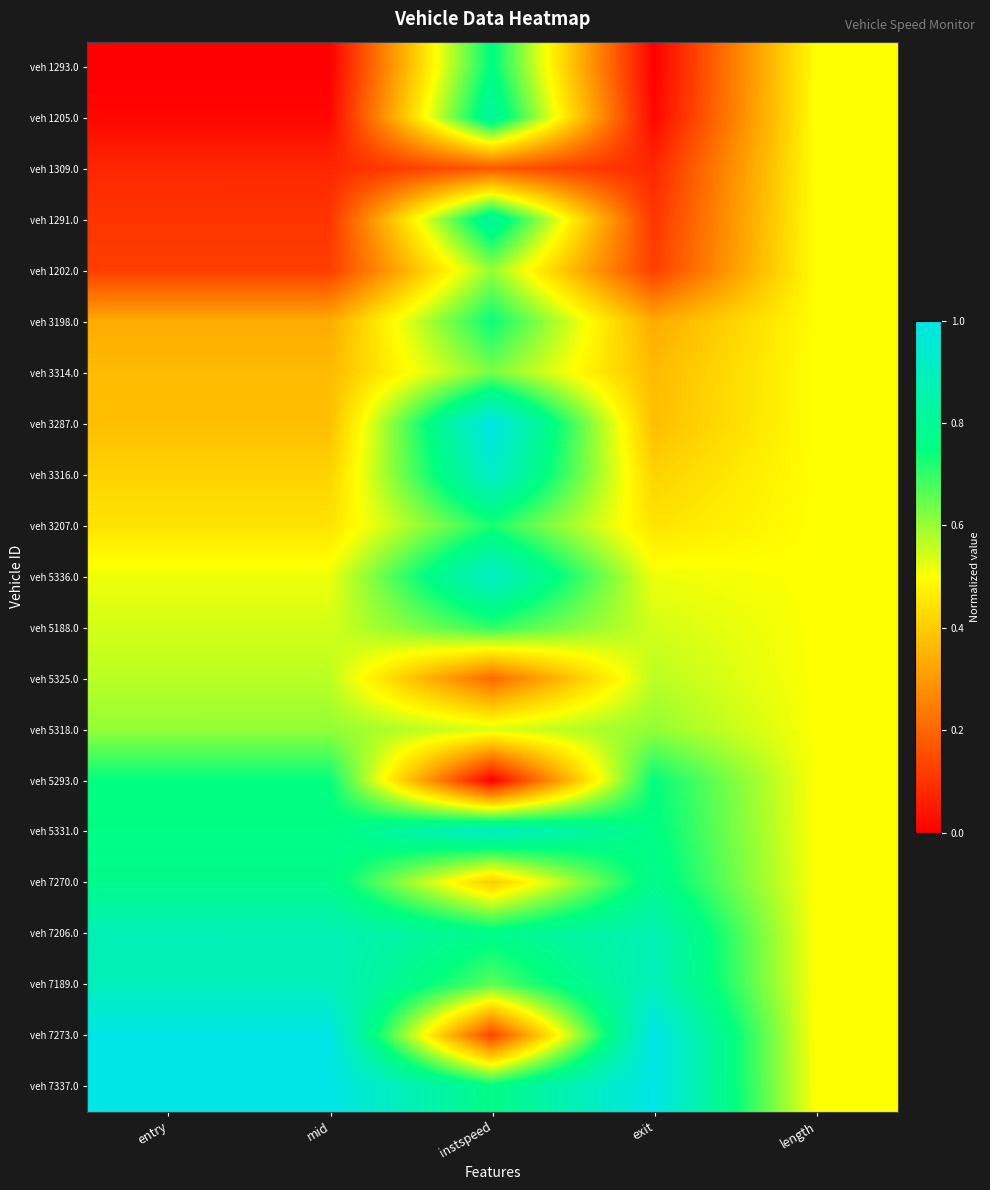

At which category is the sum across all series the highest?

instspeed